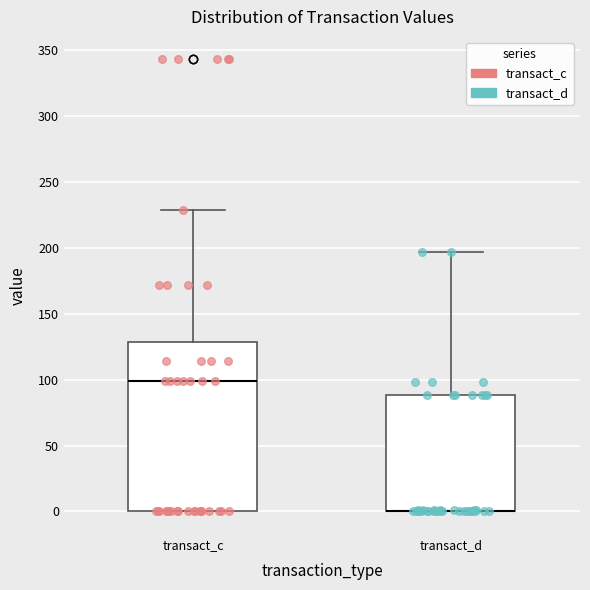

Reading left to right, read every box against the y-axis: the position of its median line, the range the box covers, and the ends of its whiskers. The values are not printed on the chart, so give them approximately, as read against the axis.

transact_c: median 100, box 0 to 130, whiskers 0 to 230
transact_d: median 0 (drawn on the box's lower edge), box 0 to 90, whiskers 0 to 195